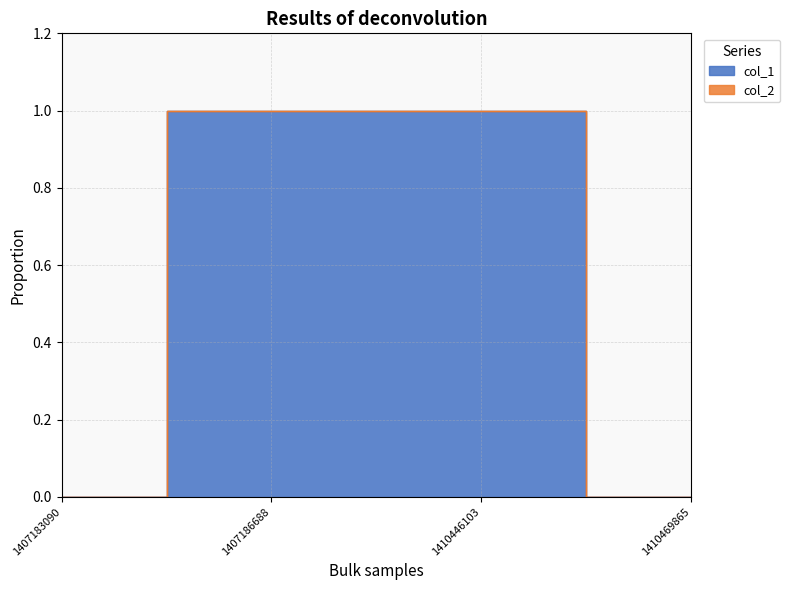

How many data points are less than 1?

2